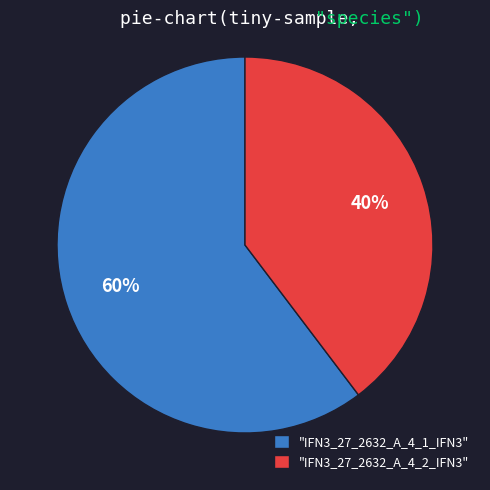

Which category has the smallest portion of the pie?

"IFN3_27_2632_A_4_2_IFN3"